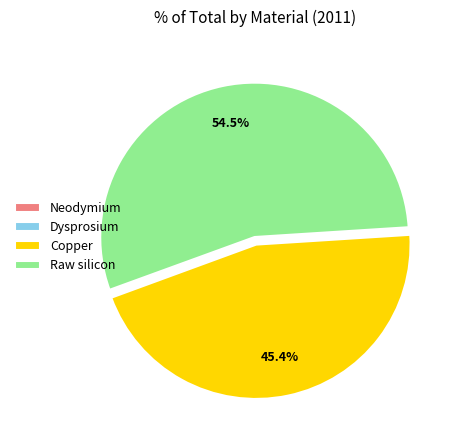

What percentage do Raw silicon and Copper together represent?

100.0%